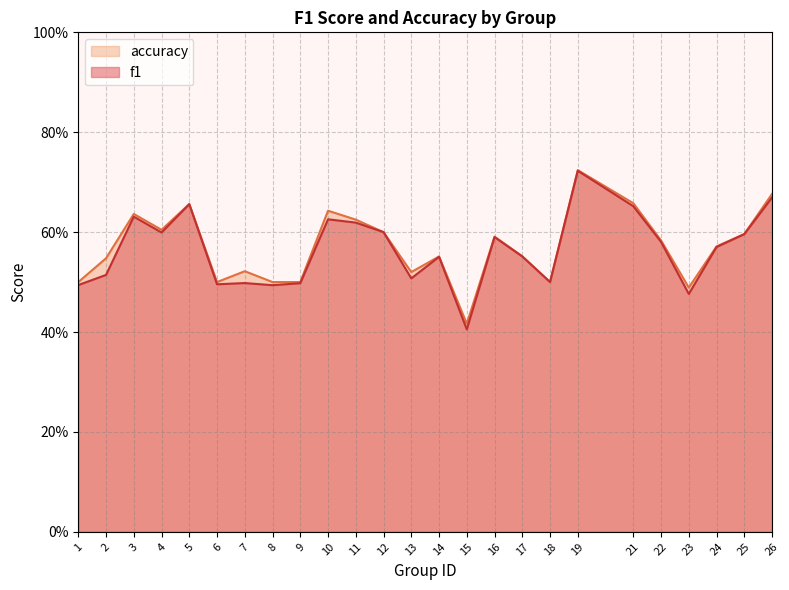

At which label does accuracy reach its peak?

19